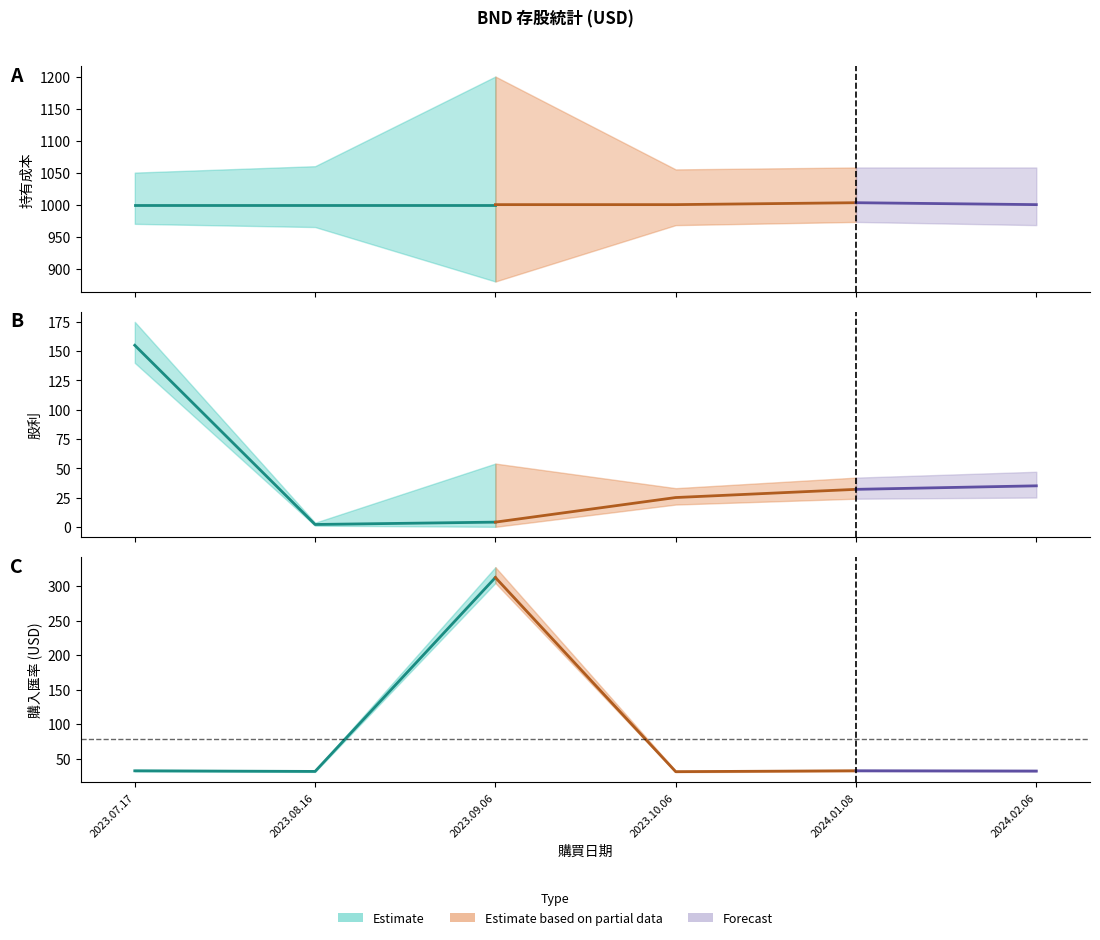

What is the smallest value displayed?

2.0